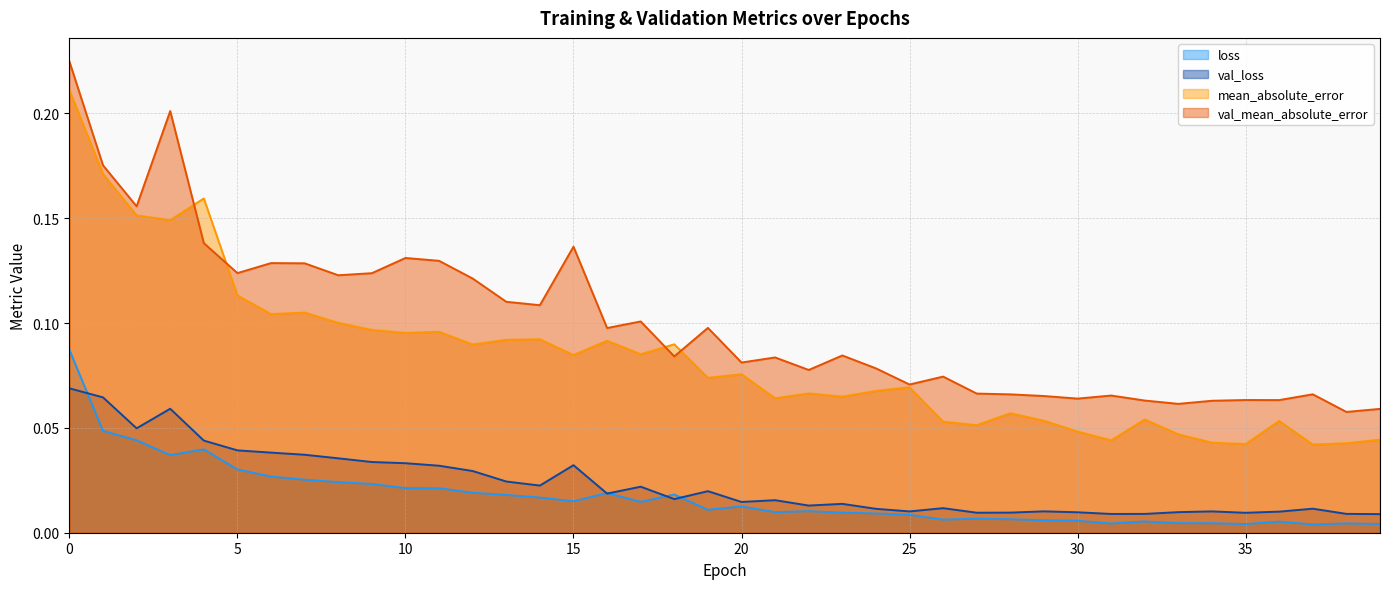

Where is mean_absolute_error nearest to the value 0?

37